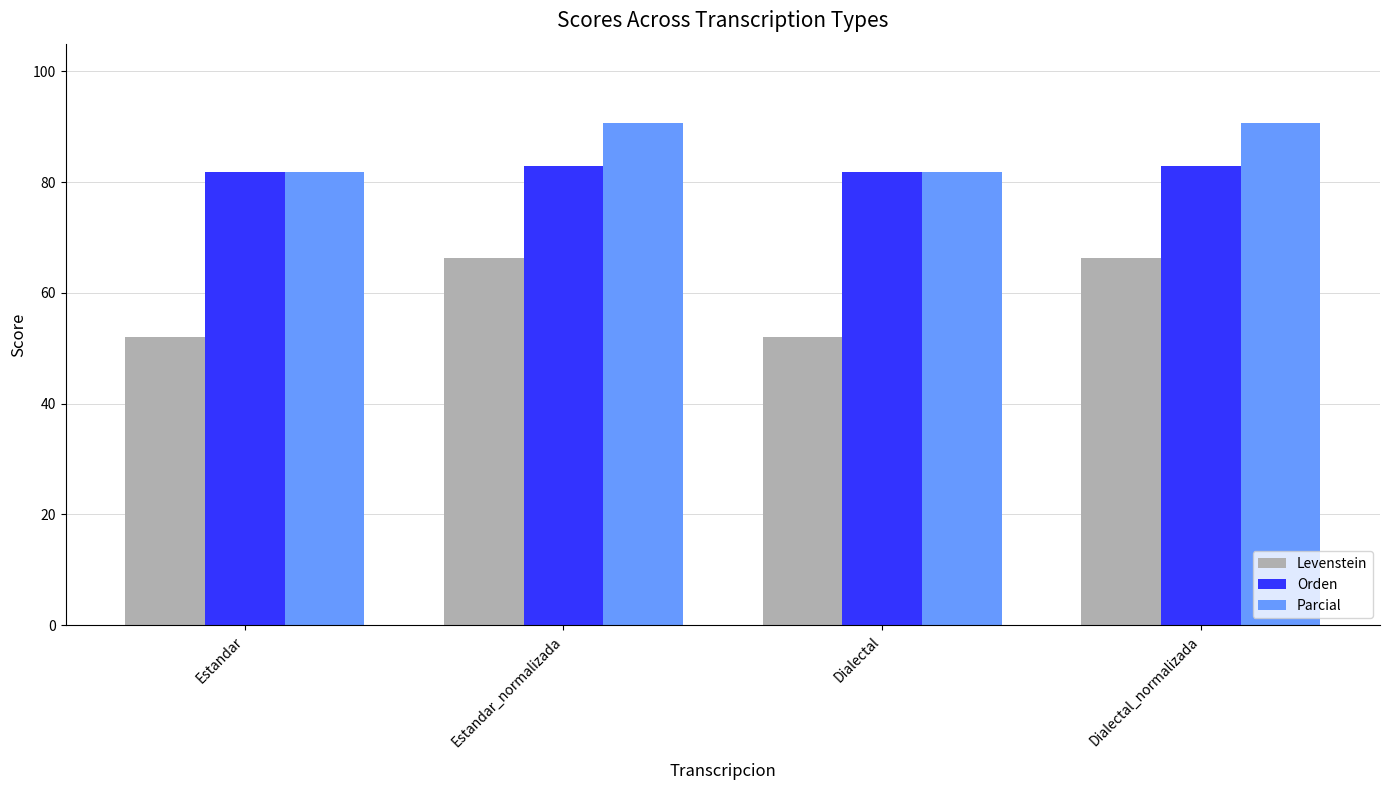

How many groups of bars are there?

4